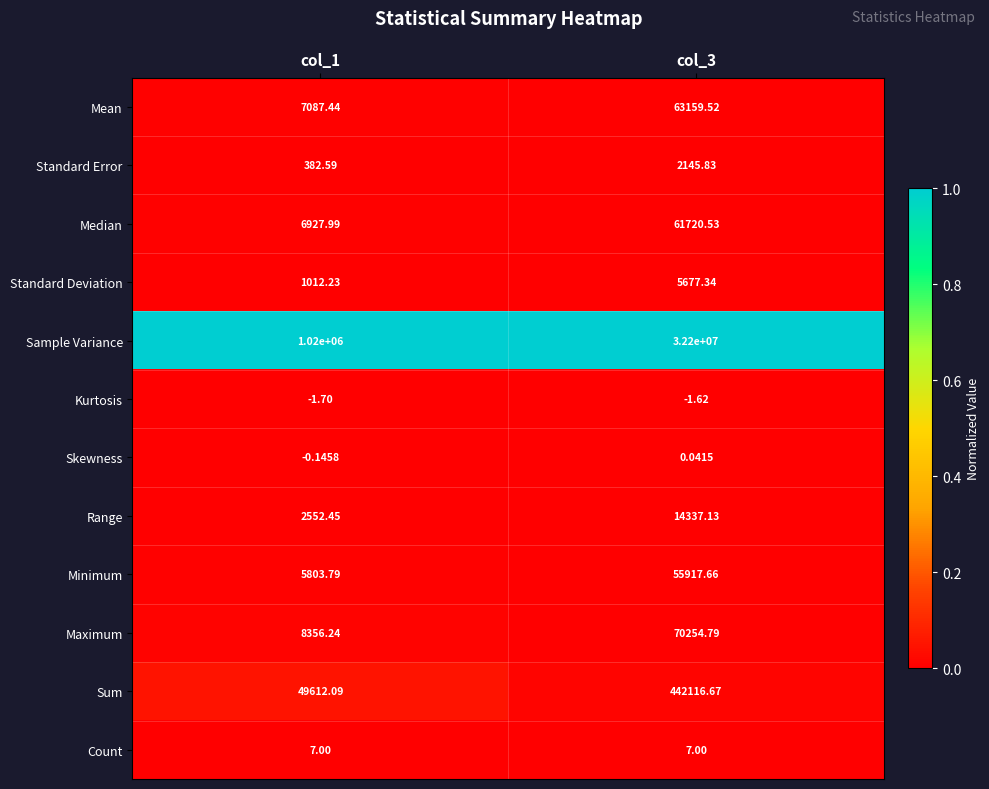

Rank the series at col_3 from lowest to highest value.

Kurtosis, Skewness, Count, Standard Error, Standard Deviation, Range, Minimum, Median, Mean, Maximum, Sum, Sample Variance